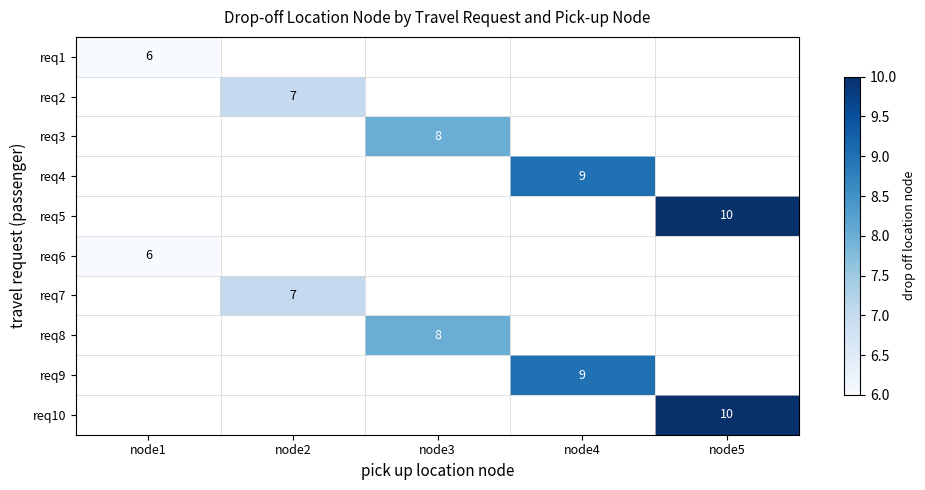

How many distinct data groups are displayed?

10